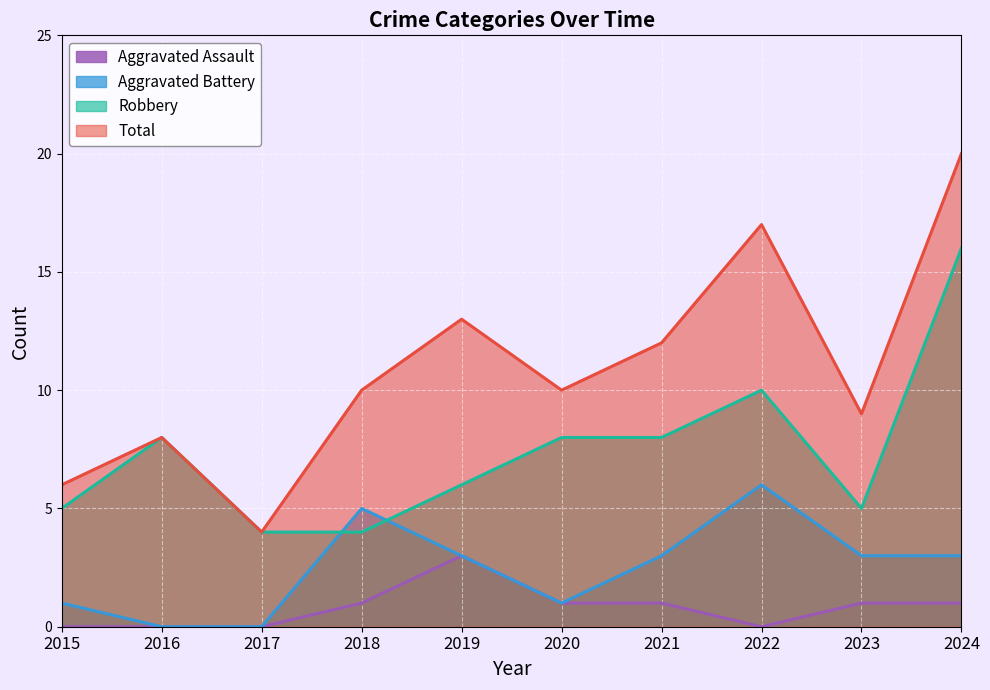

At which category is the sum across all series the highest?

2024